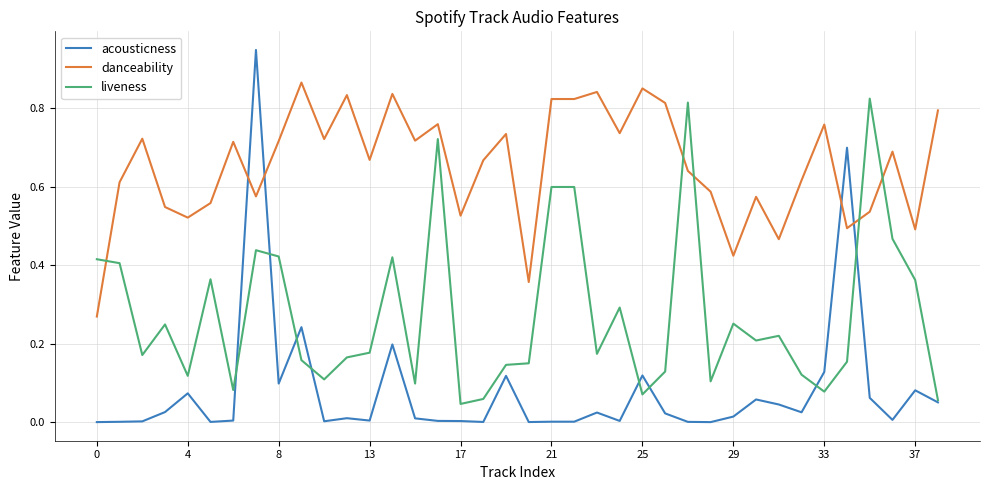

List the series in order of their peak value, lowest first.

liveness, danceability, acousticness